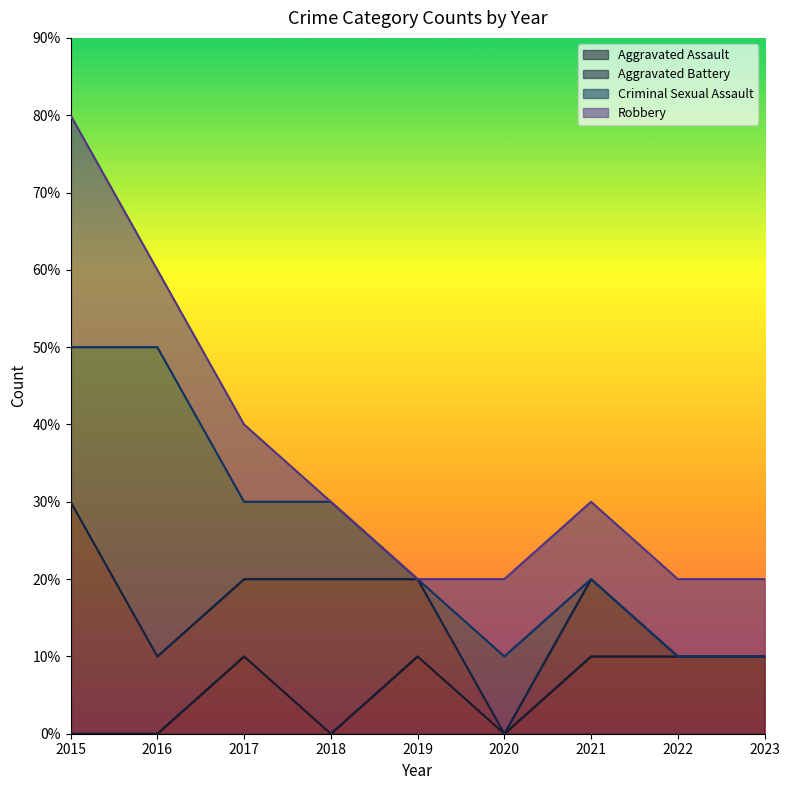

List the series in order of their peak value, highest first.

Criminal Sexual Assault, Aggravated Battery, Robbery, Aggravated Assault